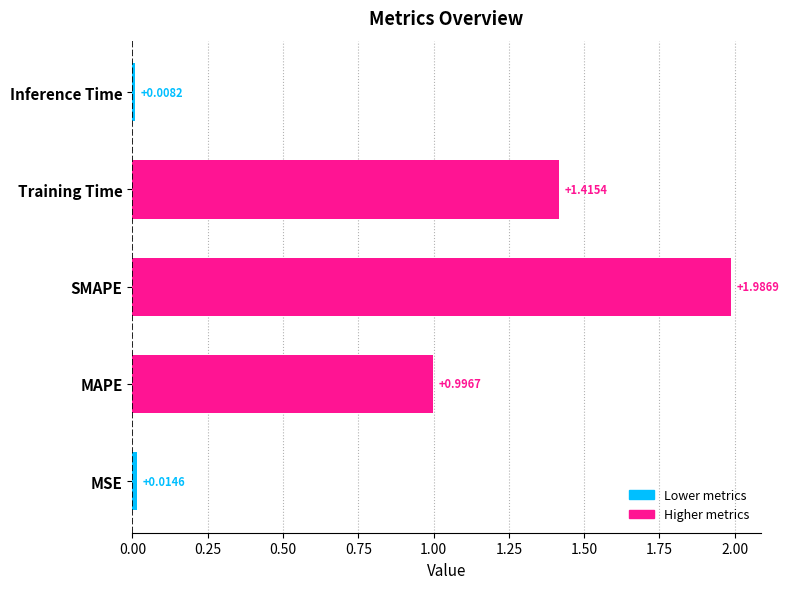

Which label corresponds to the largest value in the chart?

SMAPE